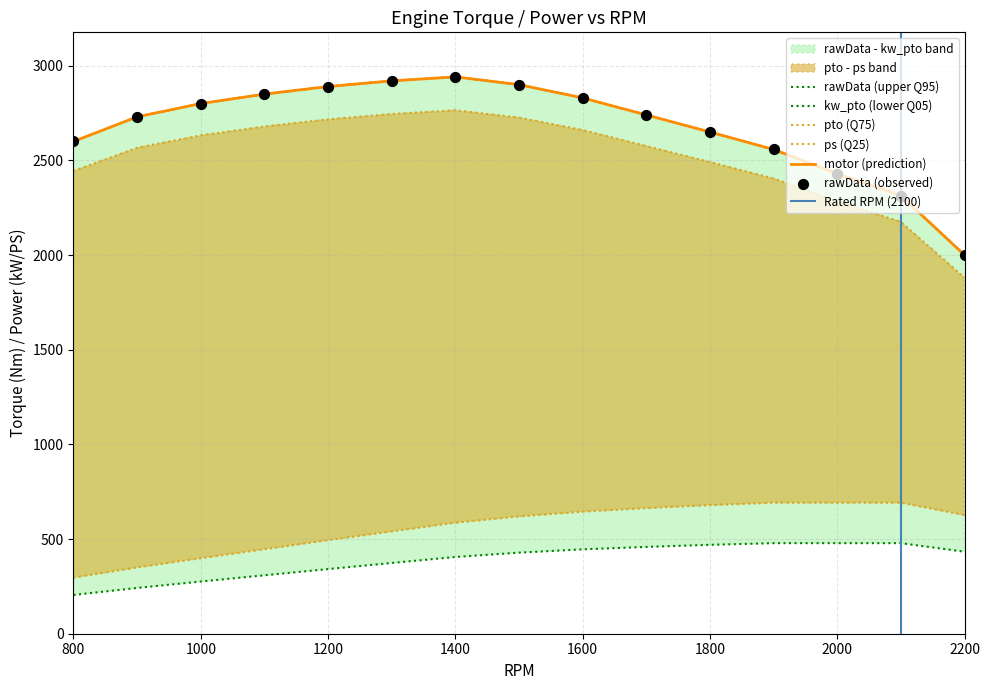

What is the total value across all series at 1900?

8689.4